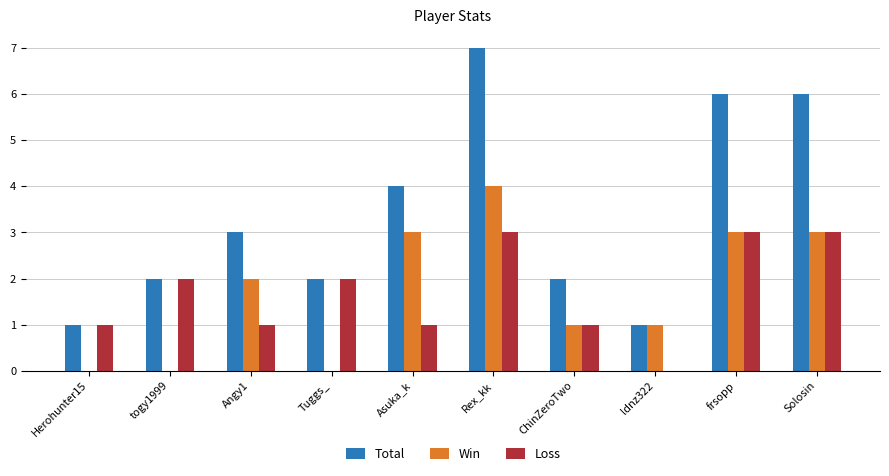

What is the maximum value shown in the chart?

7